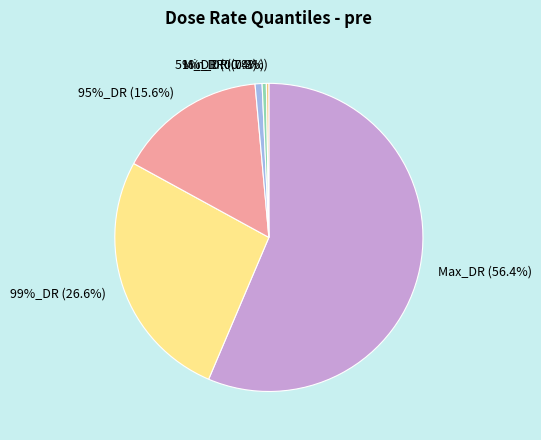

To the nearest percent, what is the difference between the largest and smallest slice percentages?

56%